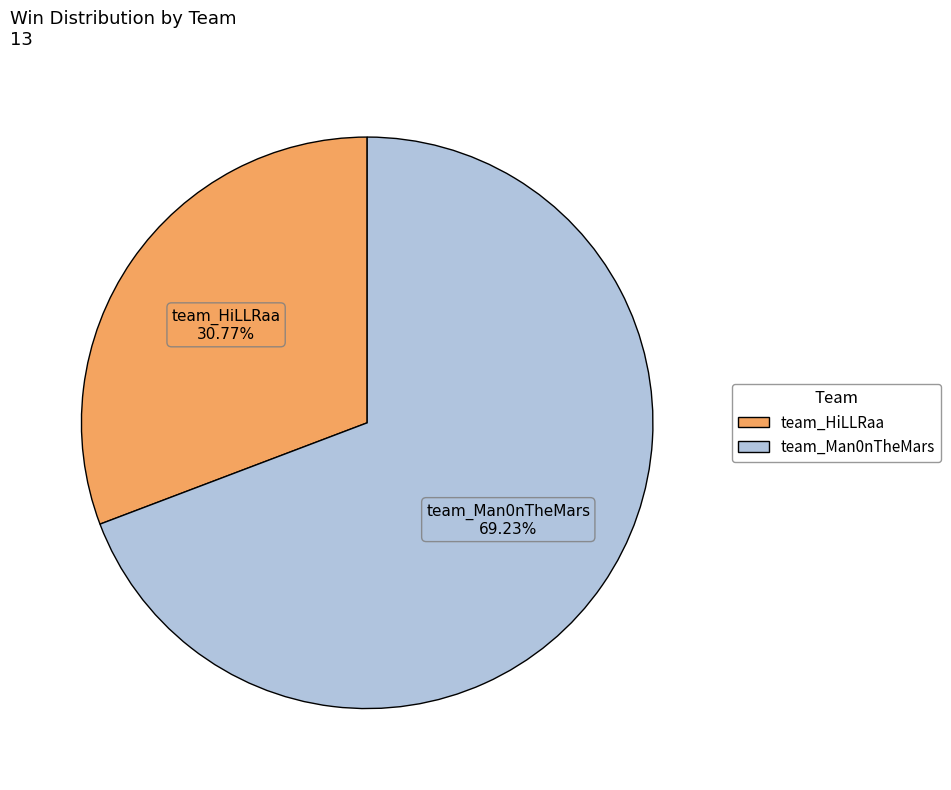

What percentage do team_HiLLRaa and team_Man0nTheMars together represent?

100.0%